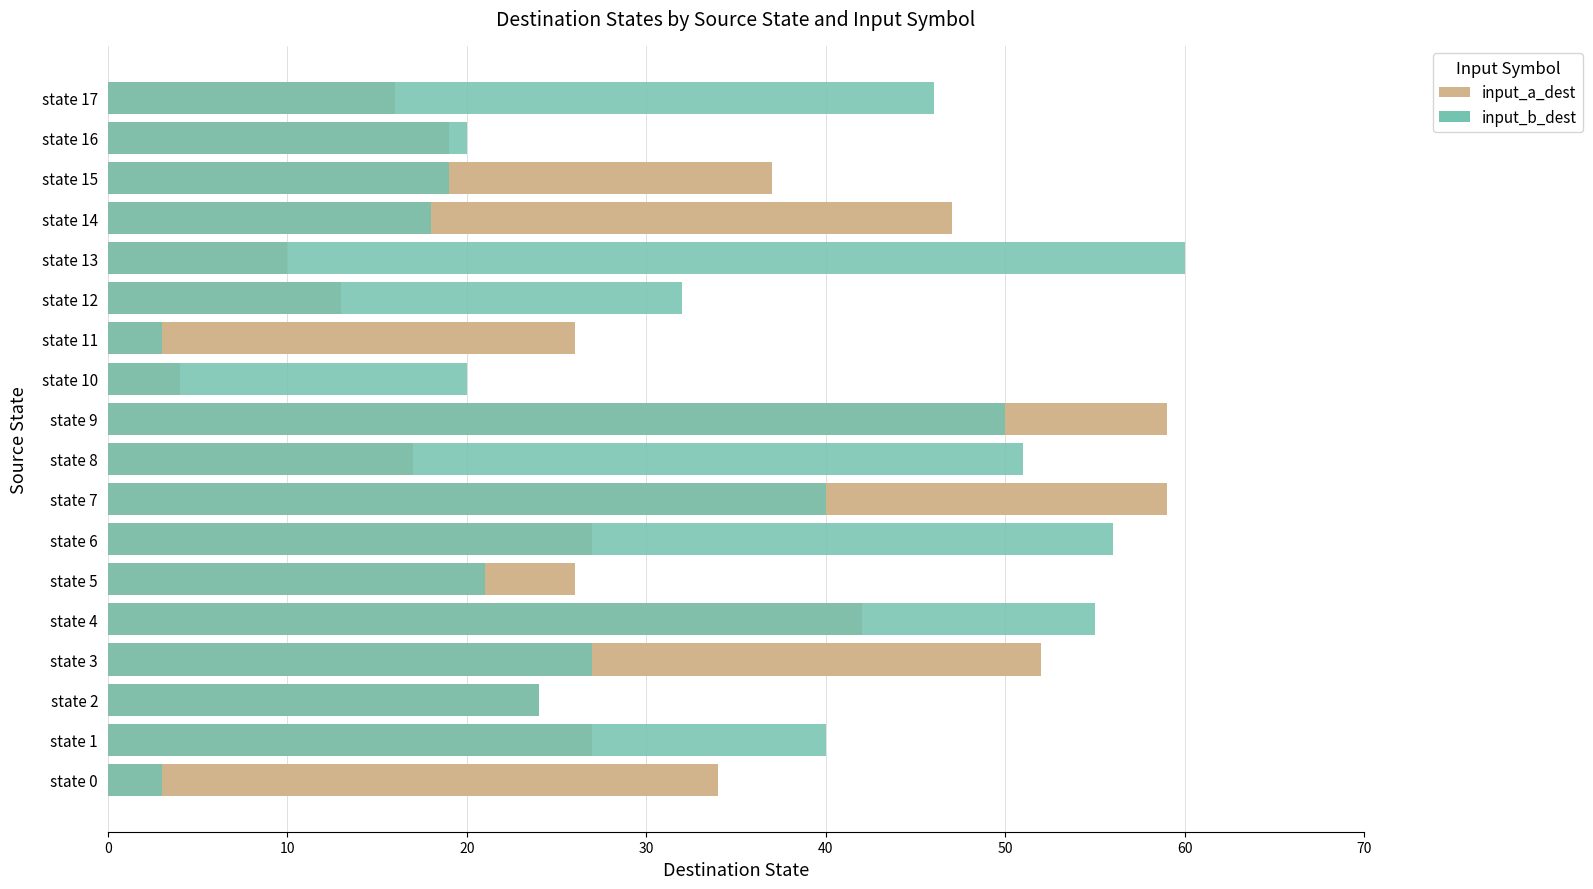

Does the chart contain any negative values?

No